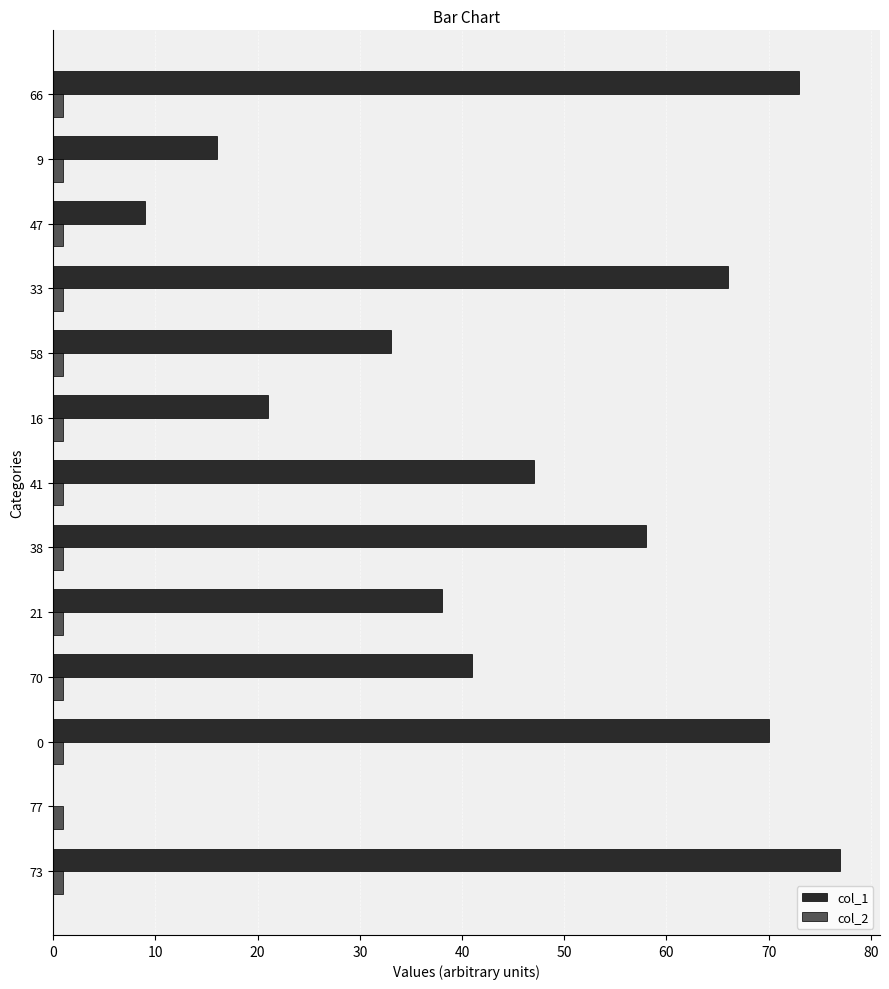

The value of col_1 at 47 is 9. True or false?

True